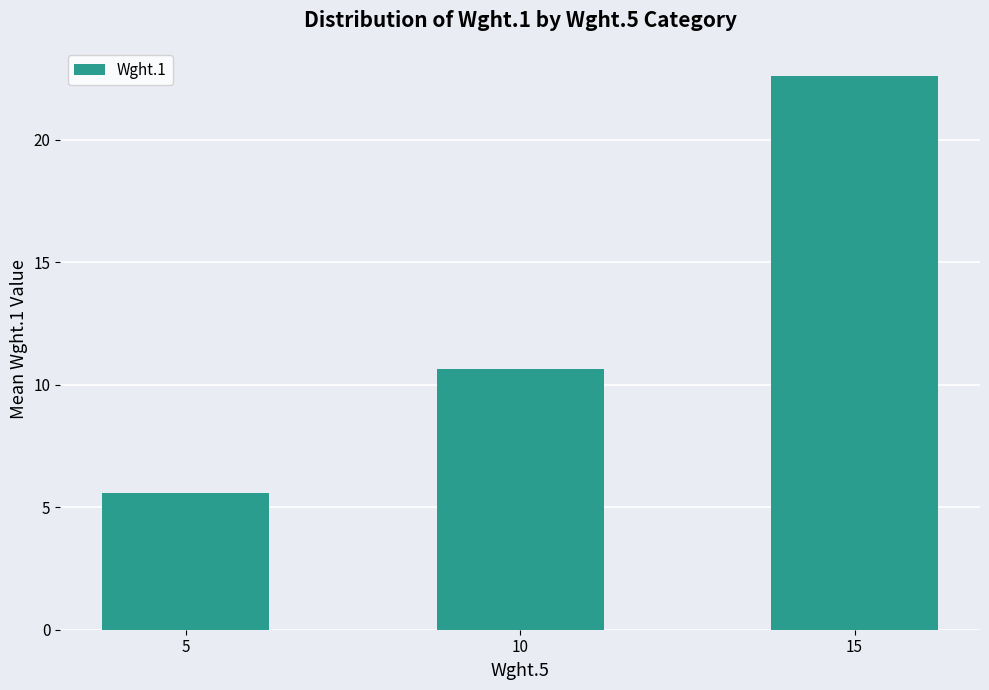

Reading right to left, transcribe all the data shown in this chart.

22.6	10.6	5.6